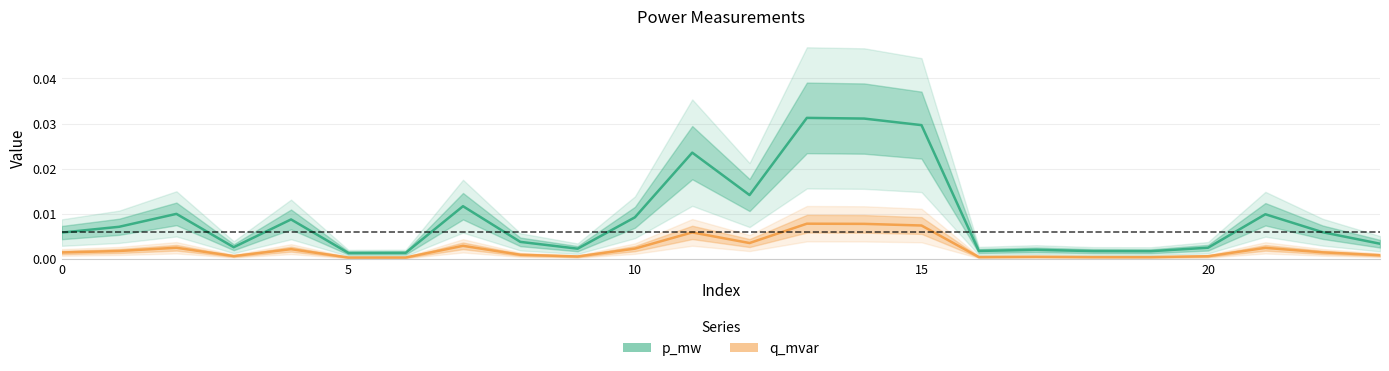

Which series has the largest total across all categories?

p_mw